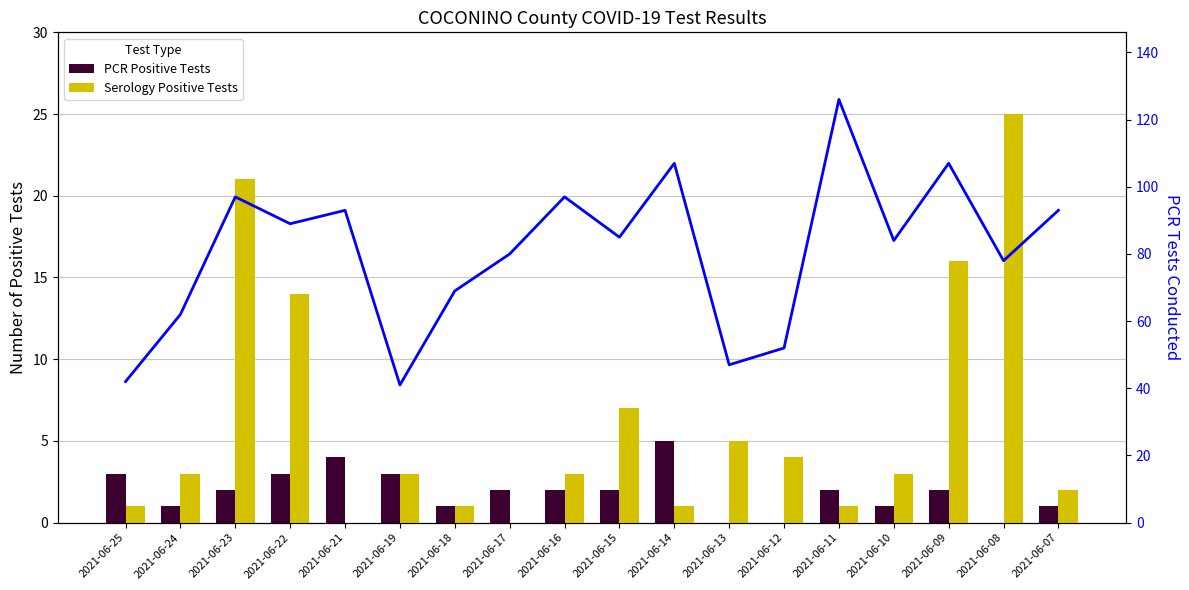

The value of PCR Tests at 2021-06-09 is 47. True or false?

False